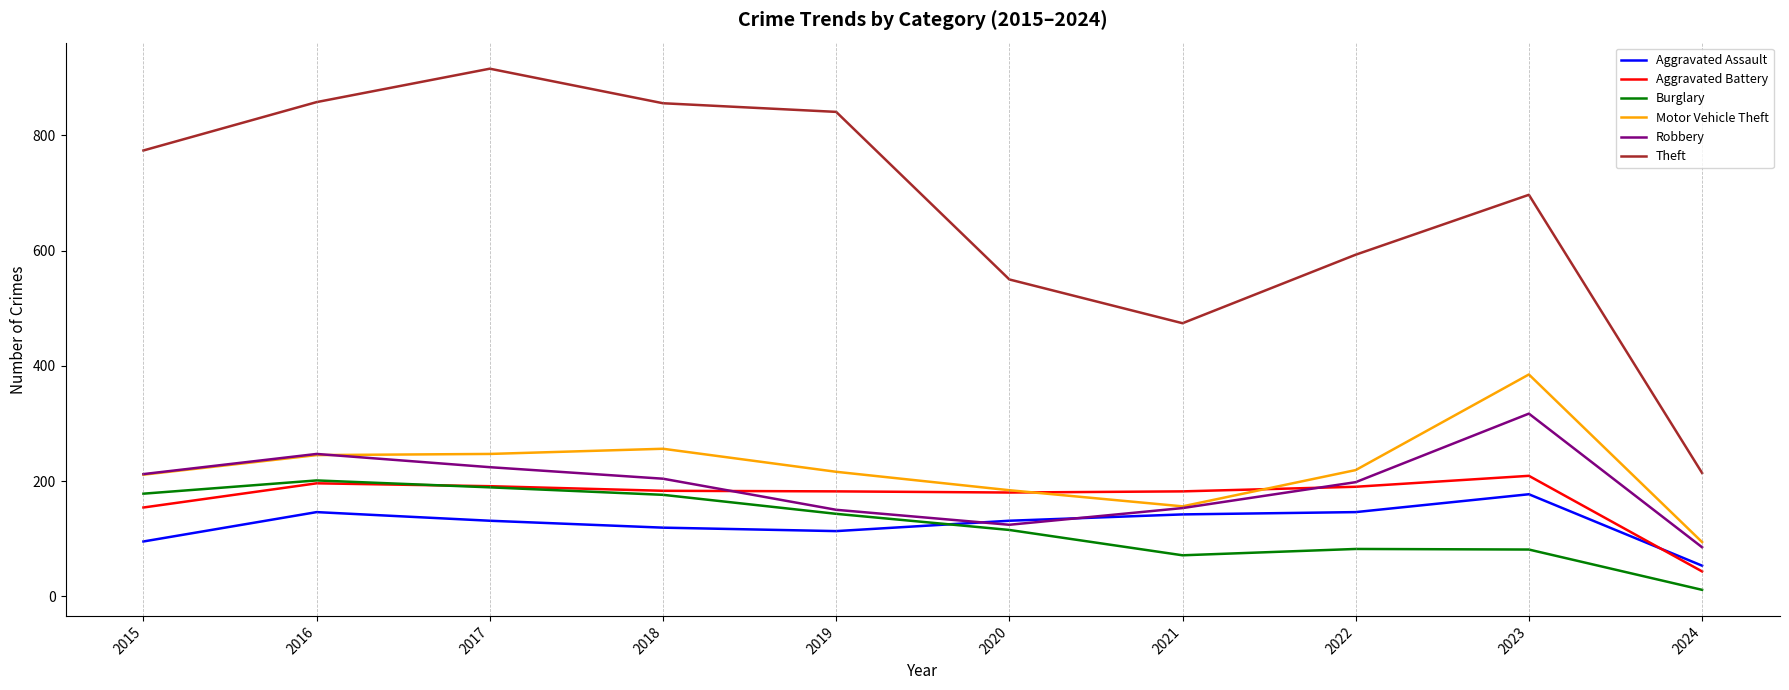

True or false: Aggravated Assault and Motor Vehicle Theft intersect in this chart.

False